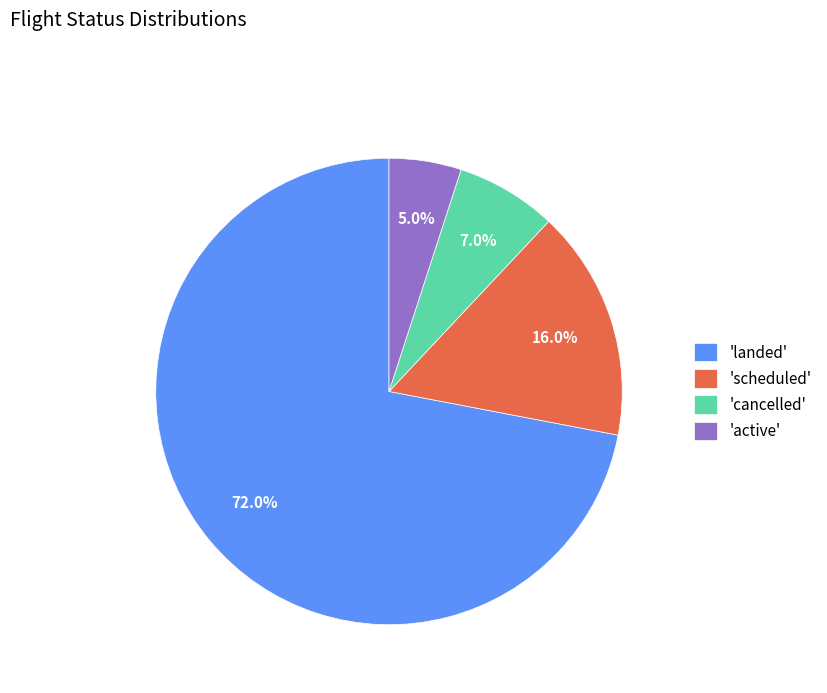

Approximately how many times larger is the value at 'scheduled' compared to 'cancelled'?

2.3